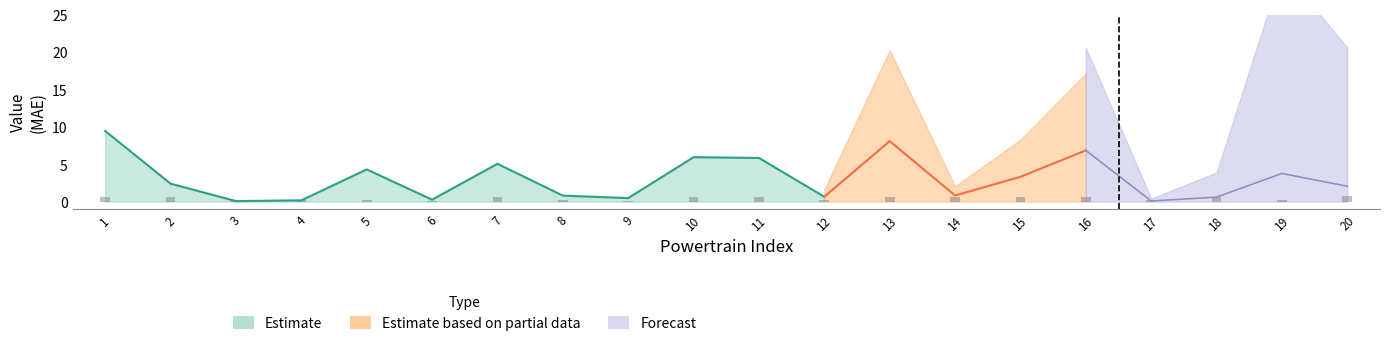

What is the average value of the MAE series?

3.1